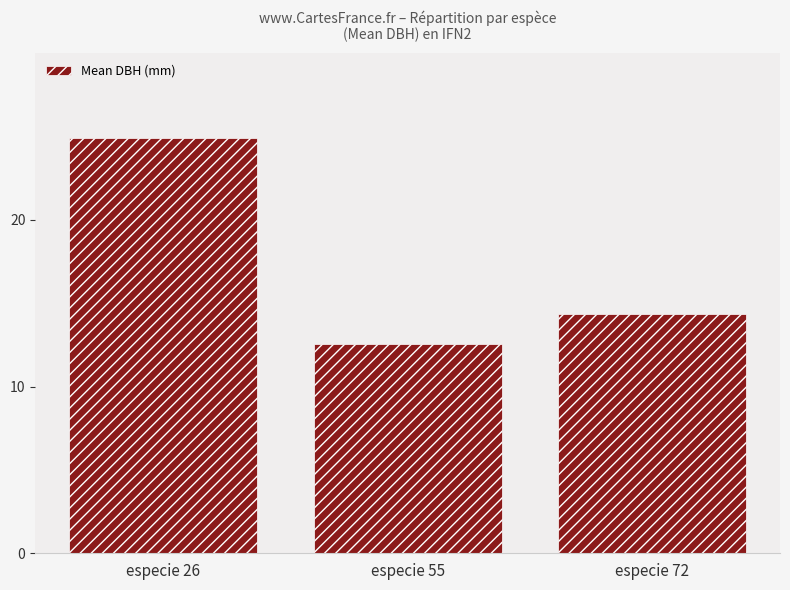

What is the ratio of the value at especie 72 to the value at especie 55?

1.1